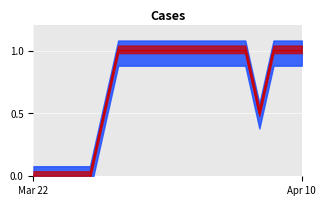

What is the label of the 13th point from the left?

12